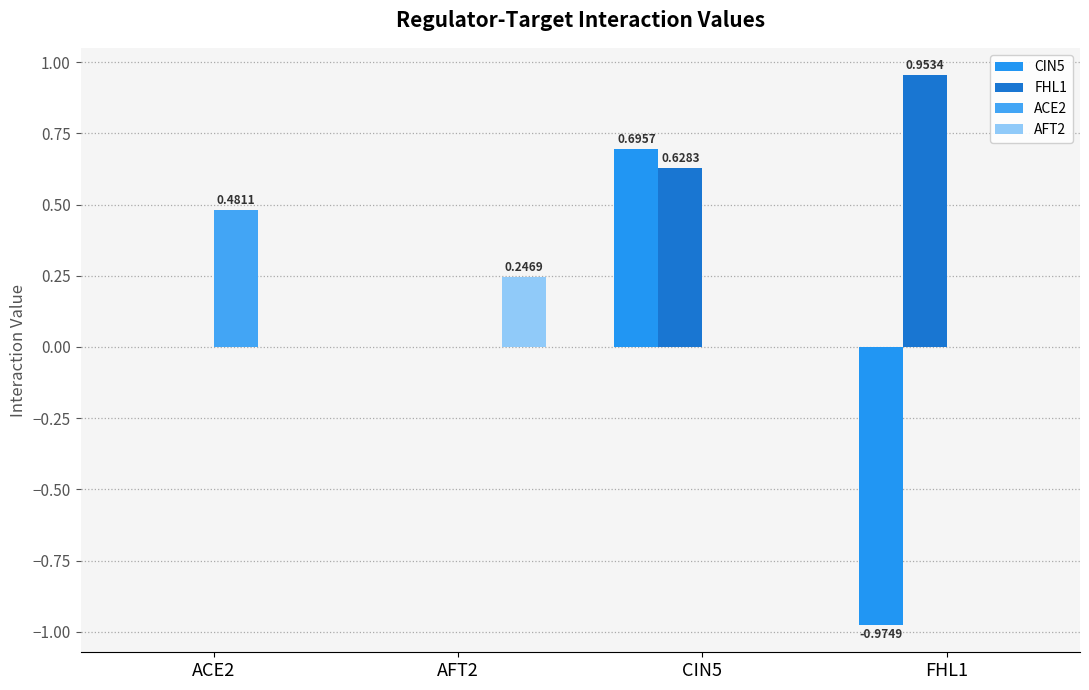

What is the difference between the ACE2 values at ACE2 and FHL1?

0.5